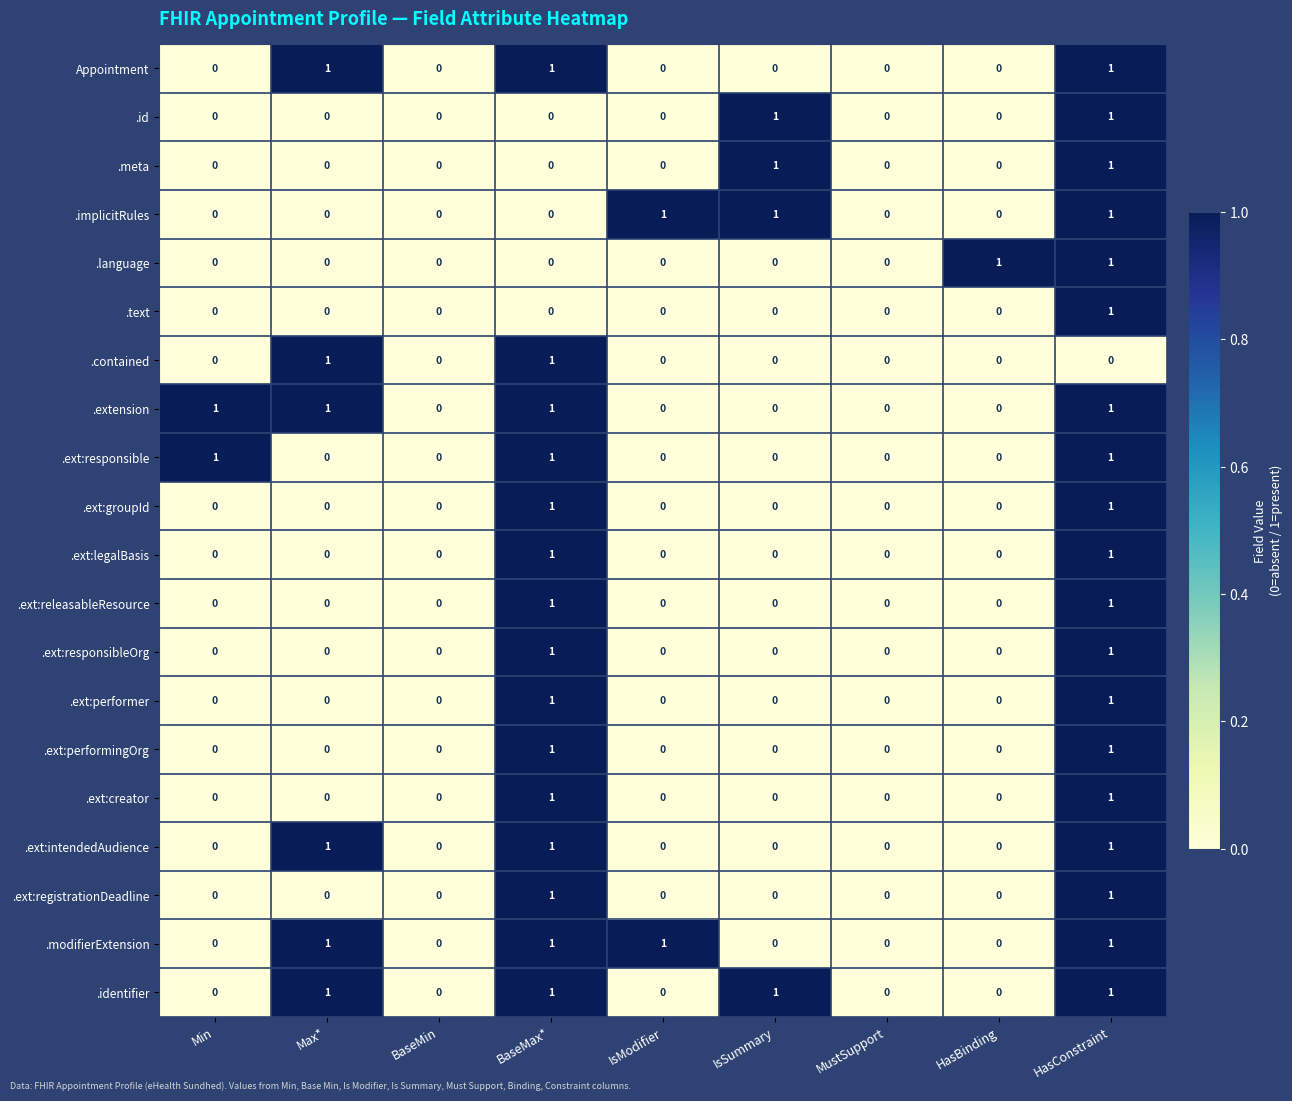

What is the total value across all series at Max*?

6